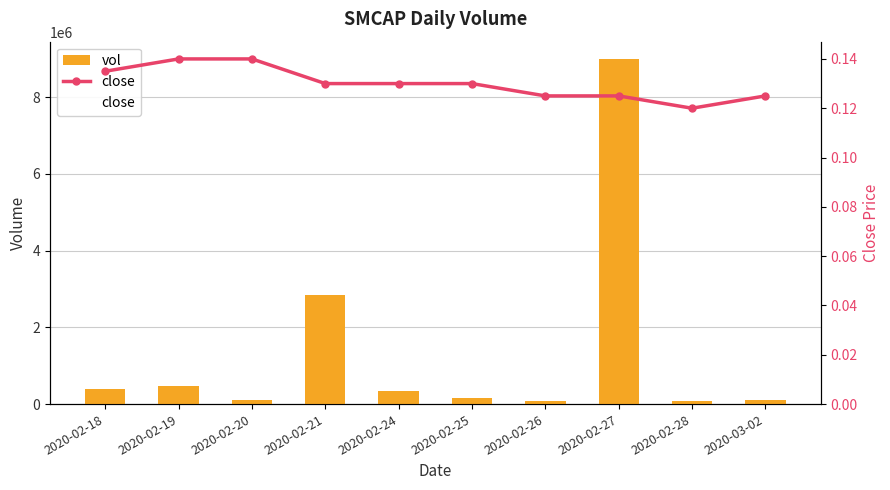

The close series shows 0.0 at 2020-03-02. True or false?

False